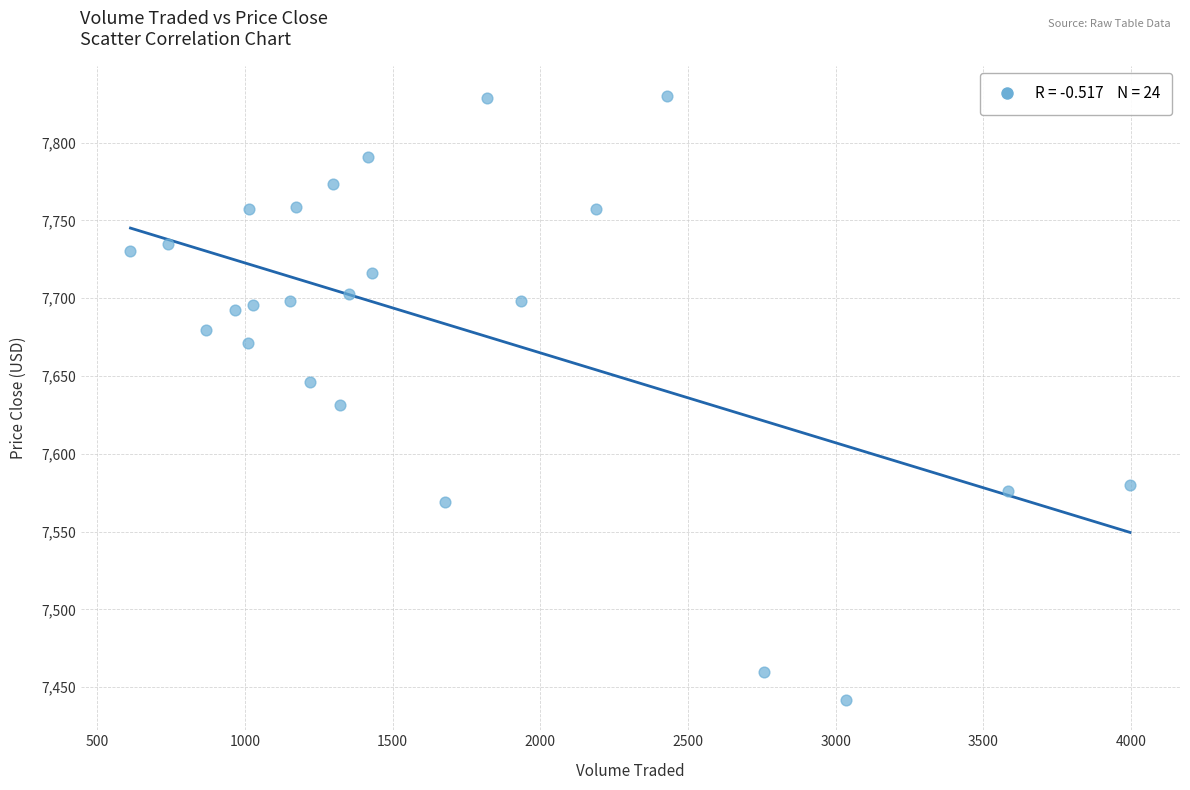

What is the range of Y values (max minus min)?

388.3